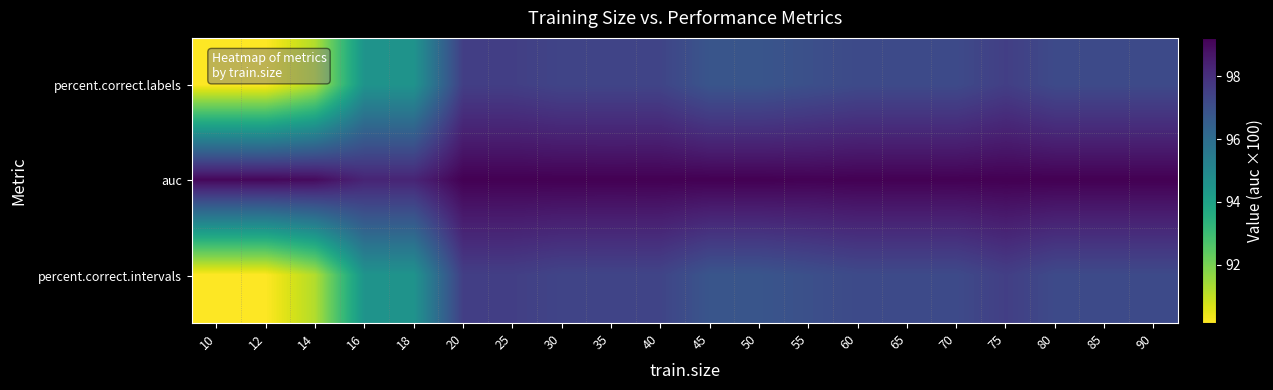

How many data points does each series have?

20